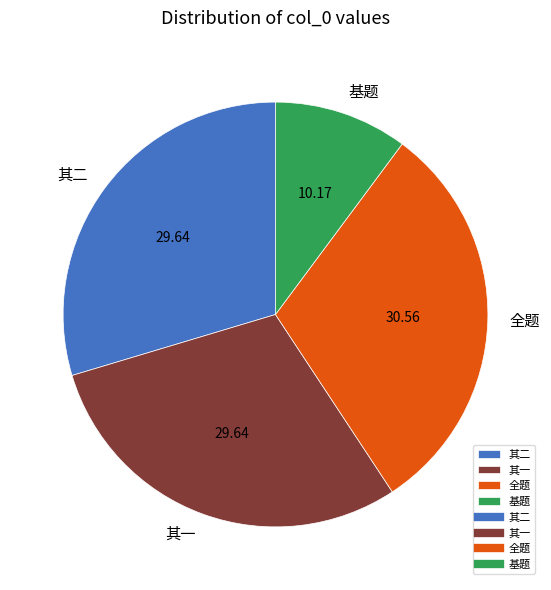

Do 其二 and 基题 together represent more than half of the pie?

No